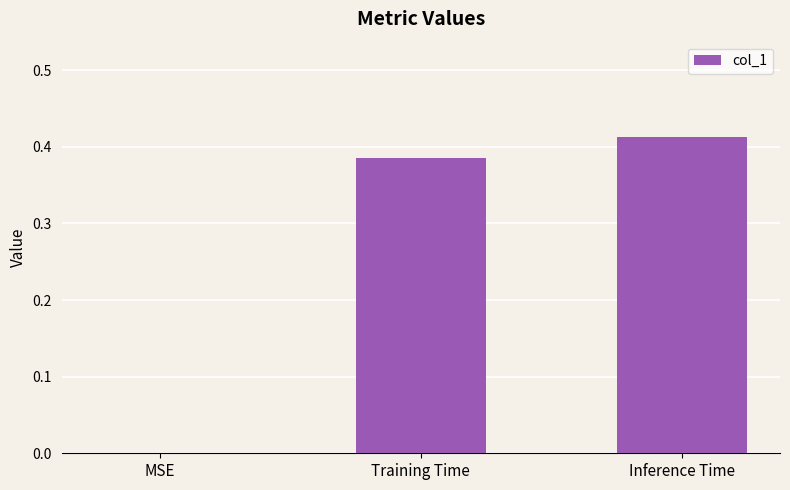

Between MSE and Training Time, which is larger?

Training Time